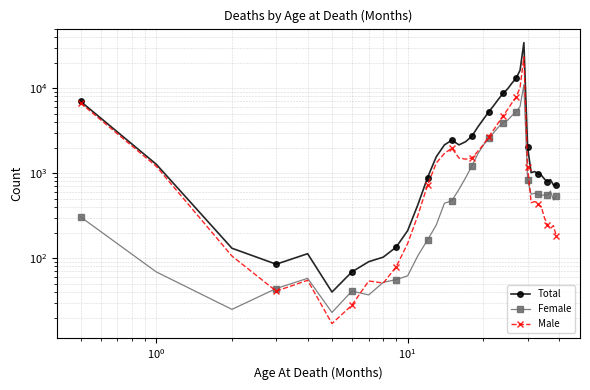

True or false: Male and Total intersect in this chart.

False